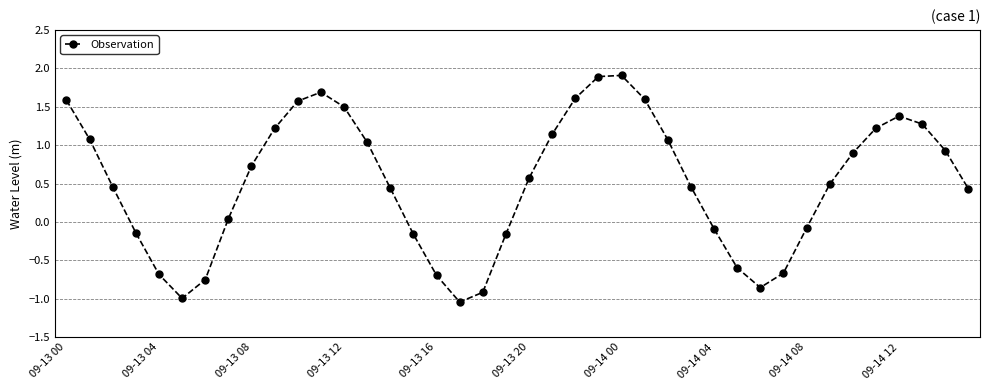

What is the greatest value displayed?

1.9